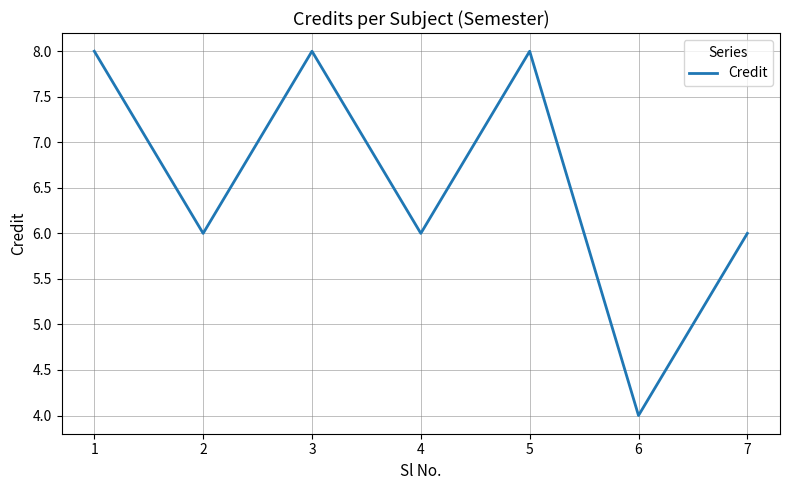

At which category does the data reach its first local peak?

3